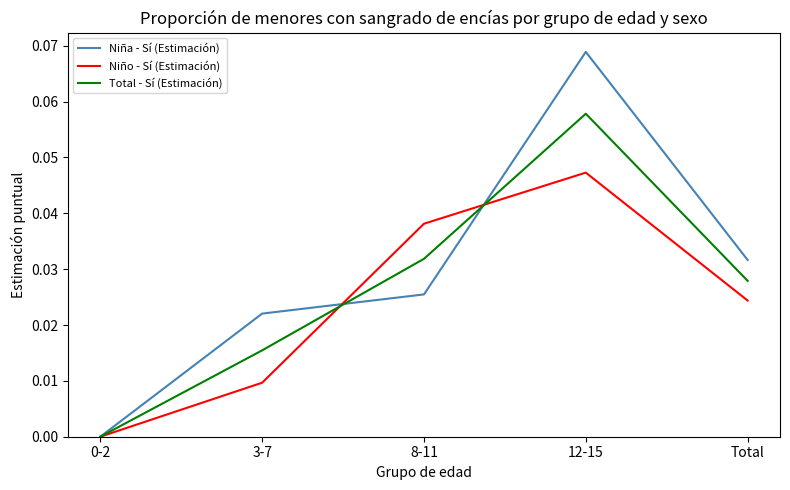

List the series in order of their overall mean, lowest first.

Niño - Sí (Estimación), Total - Sí (Estimación), Niña - Sí (Estimación)